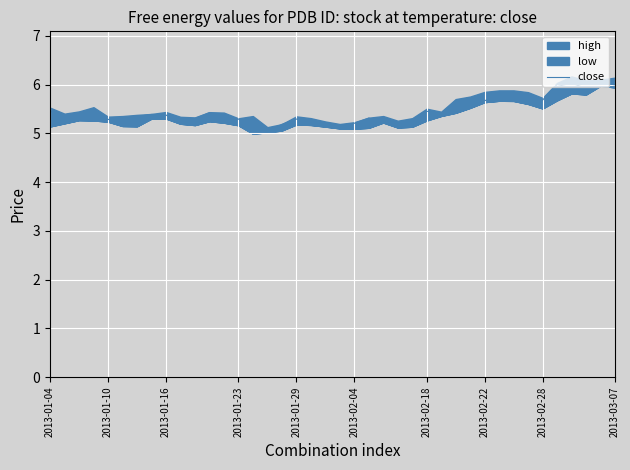

The value of close at 2013-01-10 is 1.5. True or false?

False